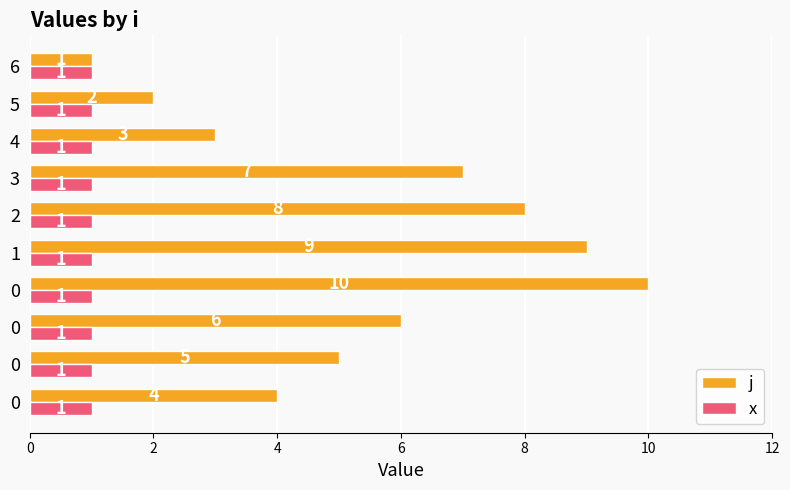

What are all the series names shown in the legend?

j, x